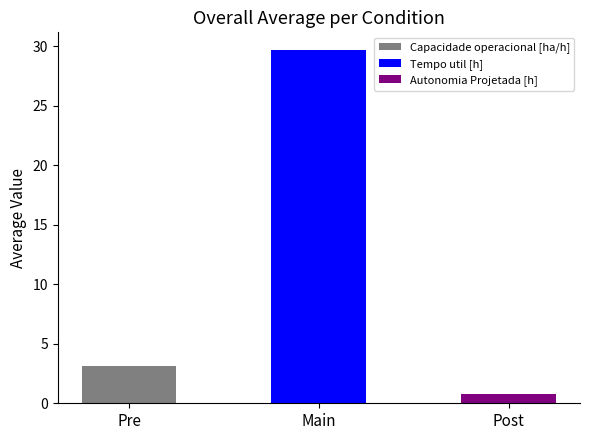

What is the value of the Autonomia Projetada [h] bar at the 3rd from the left?

0.7